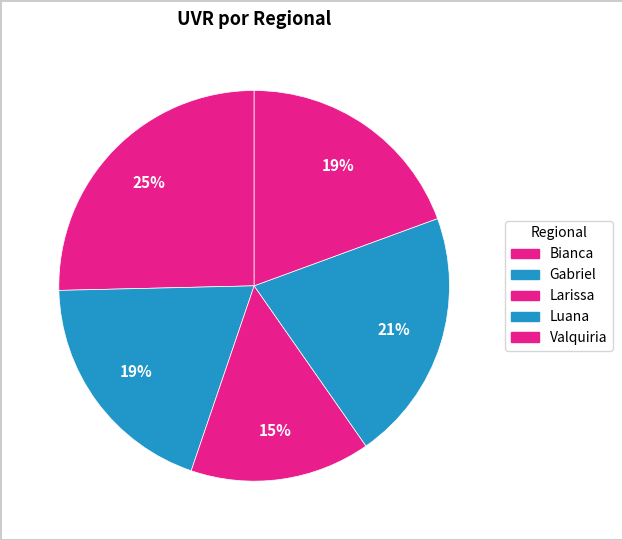

How many slices are in this pie chart?

5